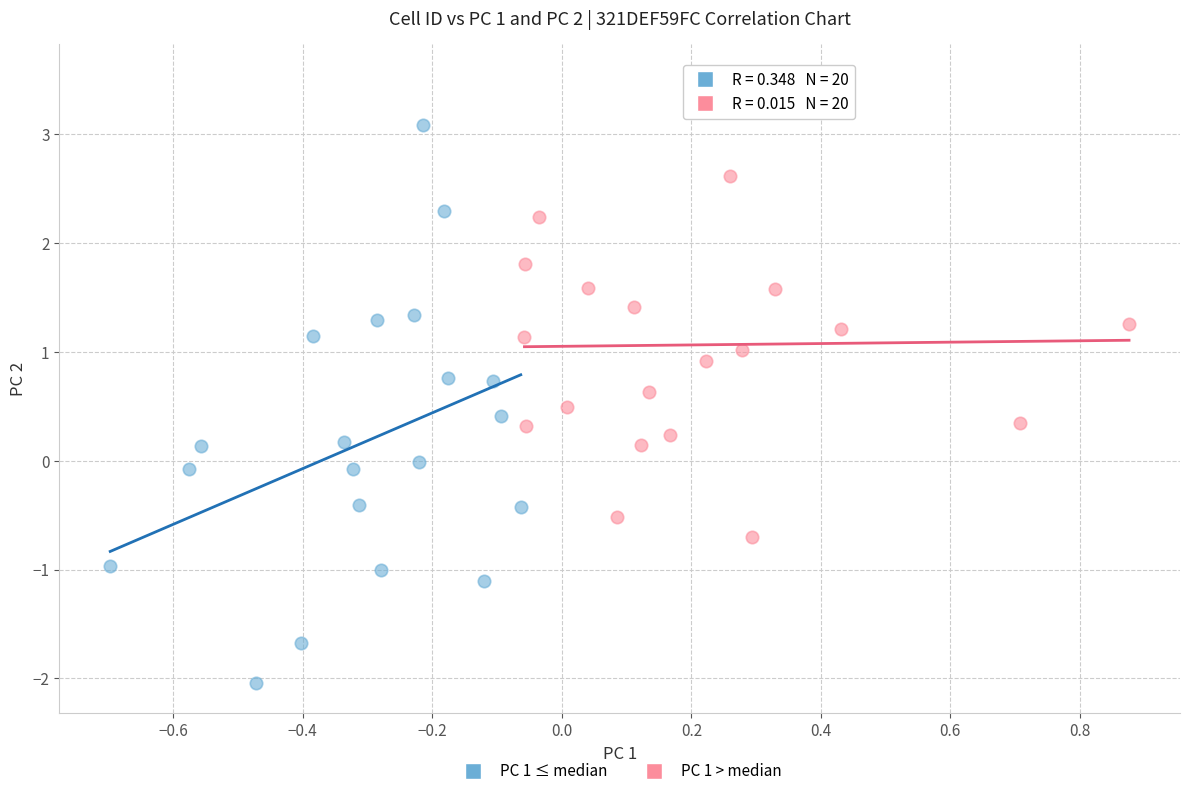

Which series has the widest spread of Y values?

PC 1 ≤ median